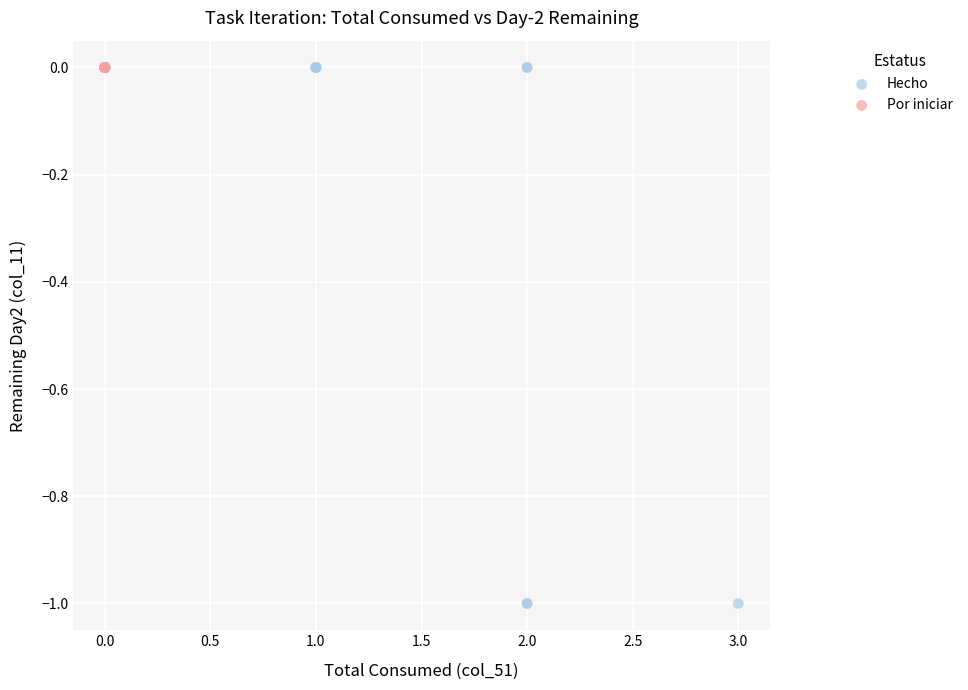

What are all the series names shown in the legend?

Hecho, Por iniciar